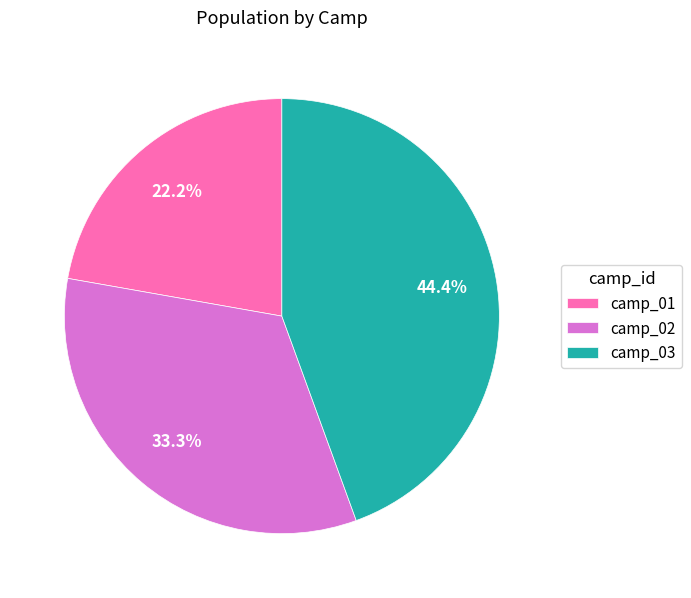

Is there any slice that represents more than half of the pie?

No